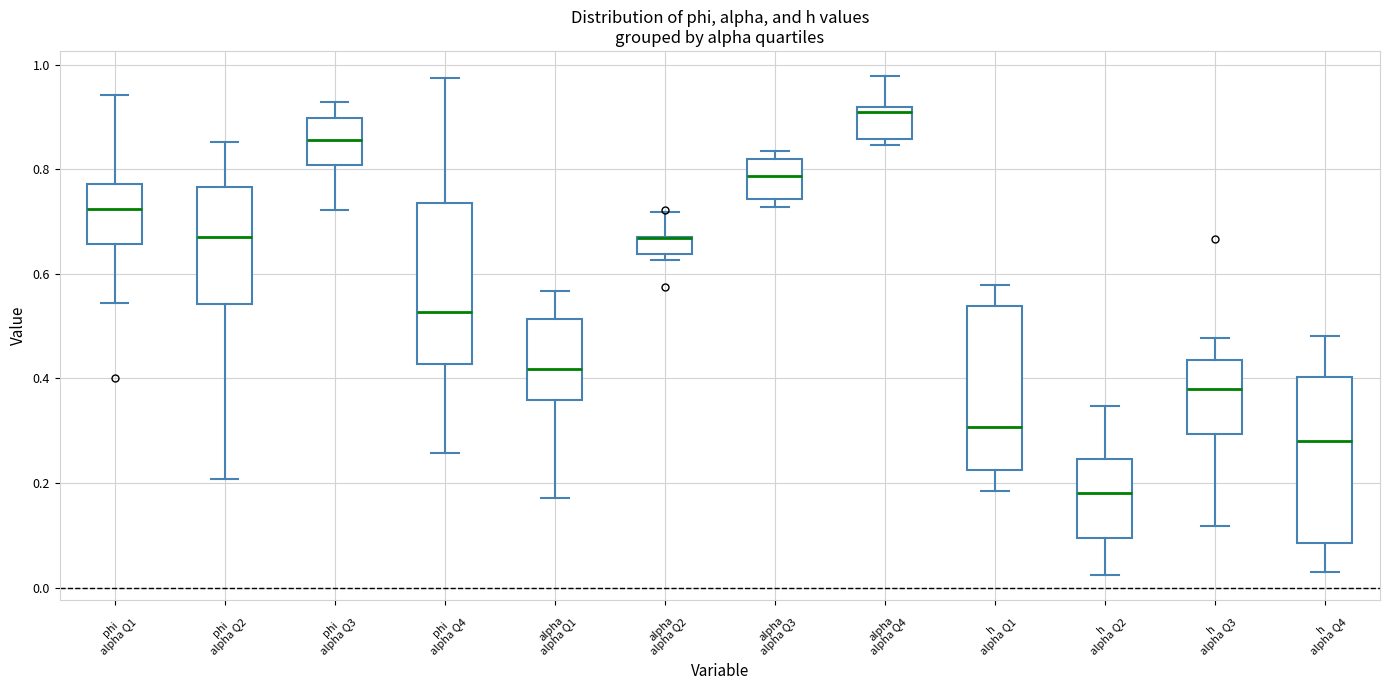

Where is the lower edge of the box for phi alpha Q1 on the y-axis? The values are not printed on the chart, so give them approximately, as read against the axis.

0.66